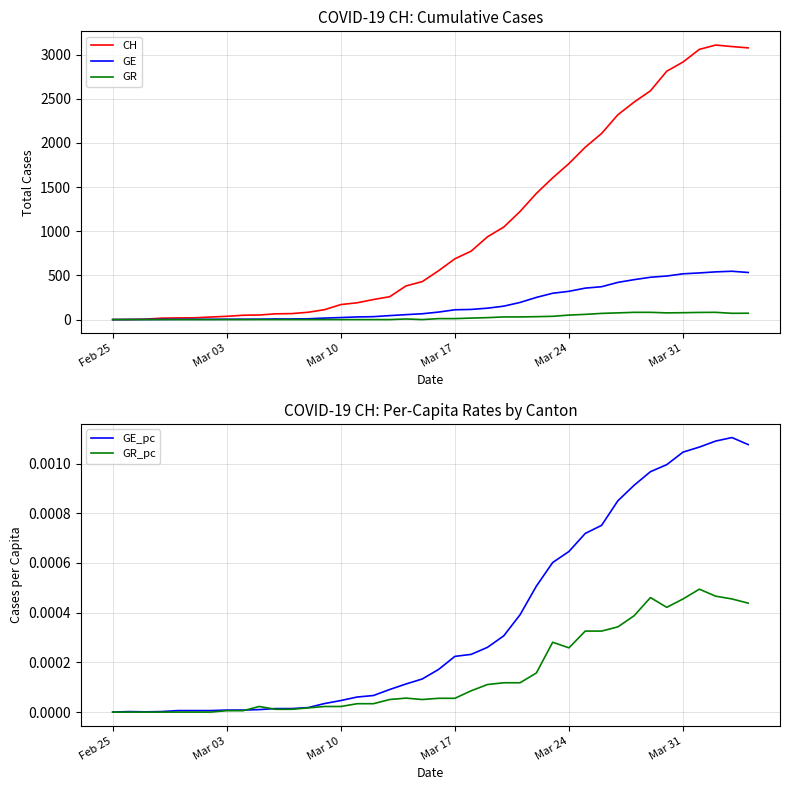

What is the maximum value for GE?

547